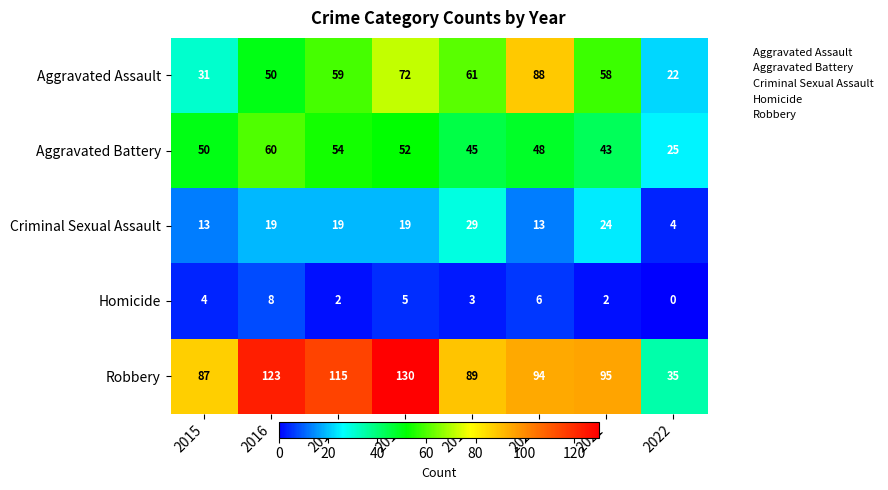

At how many categories does at least one series exceed 125?

1